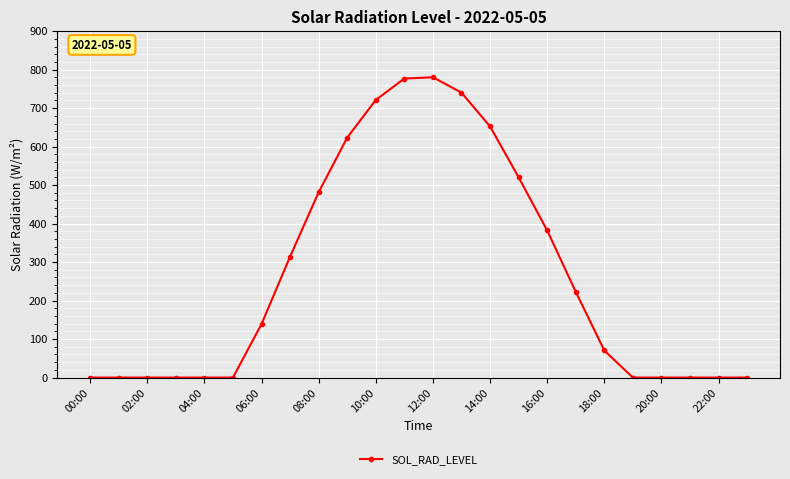

True or false: there are more than 0 points higher than both neighbors.

True